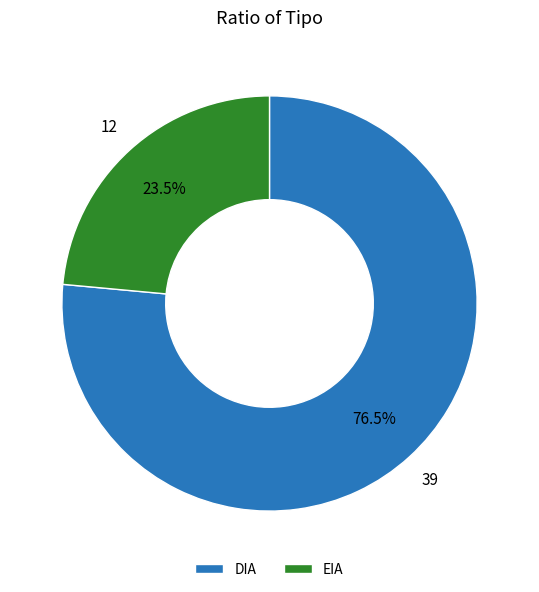

Which has a higher value, EIA or DIA?

DIA